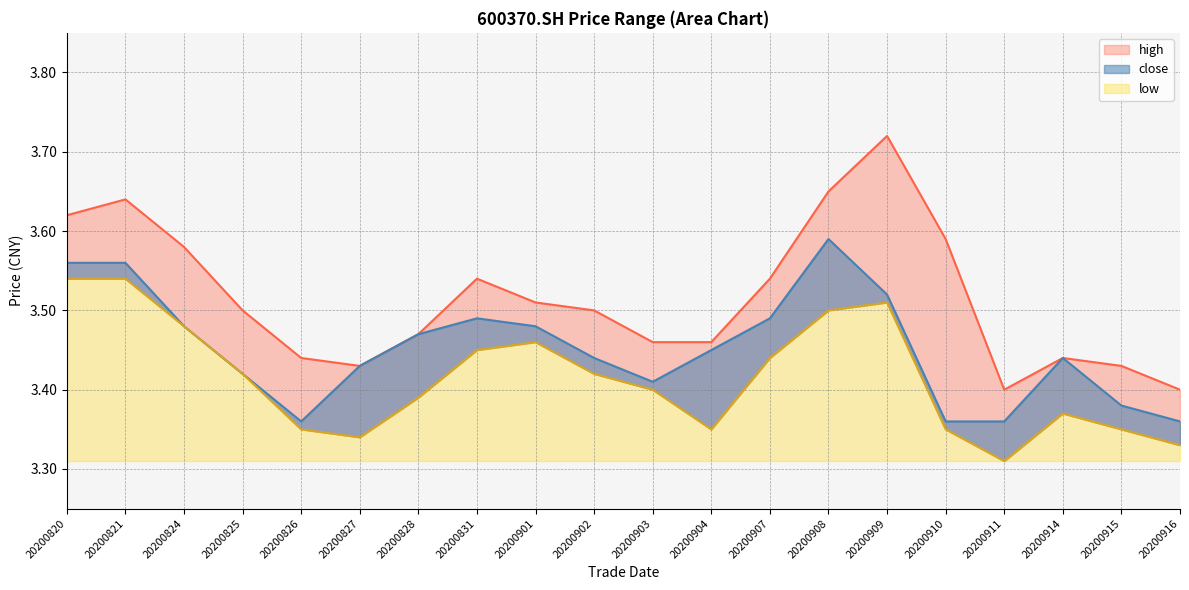

What value does the close series have at 20200915?

3.4